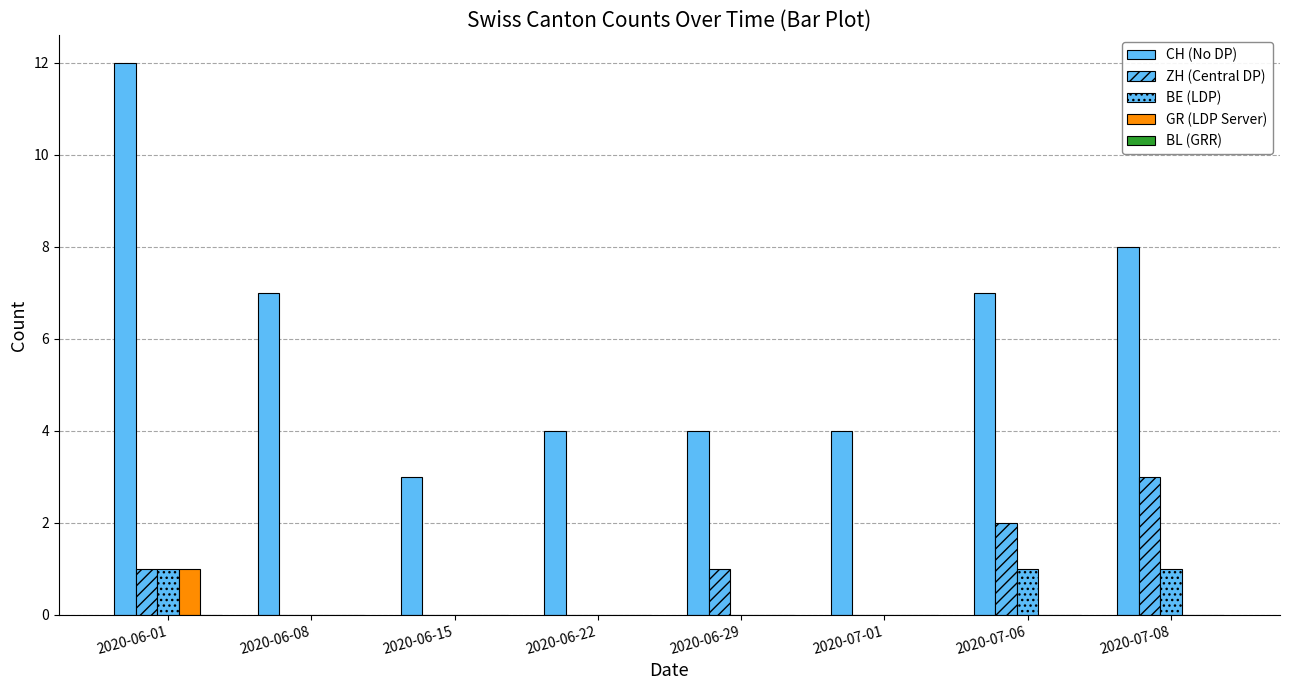

At how many categories does at least one series exceed 8?

1